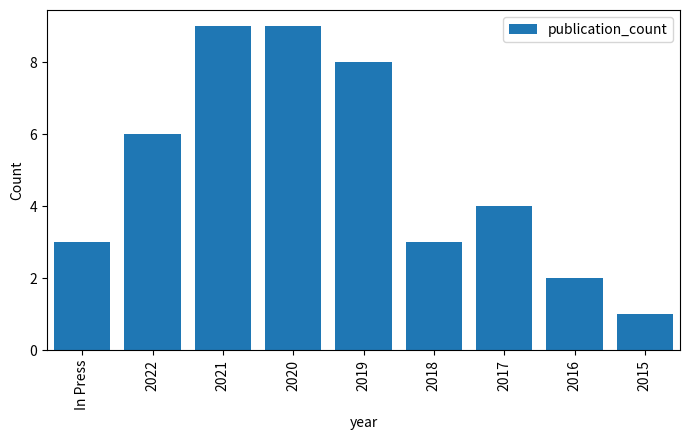

At which category does the chart reach its minimum across all series?

2015